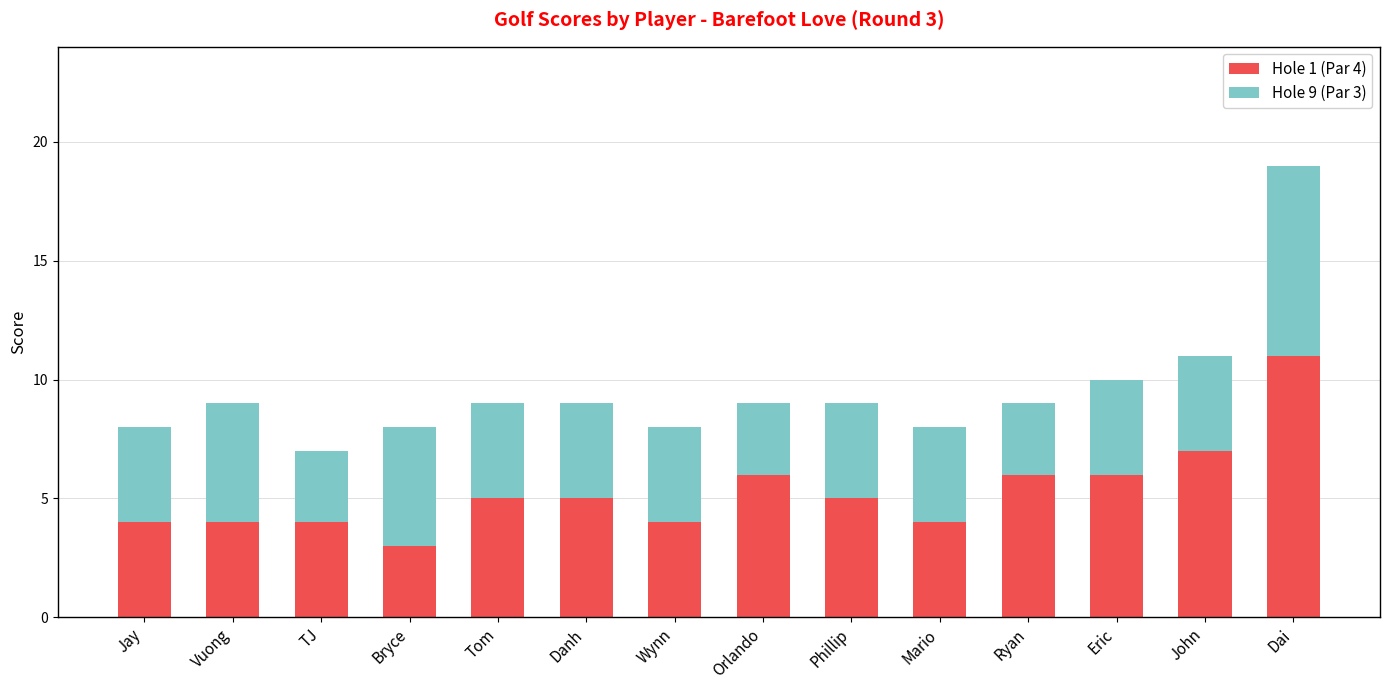

At which category is the sum across all series the highest?

Dai